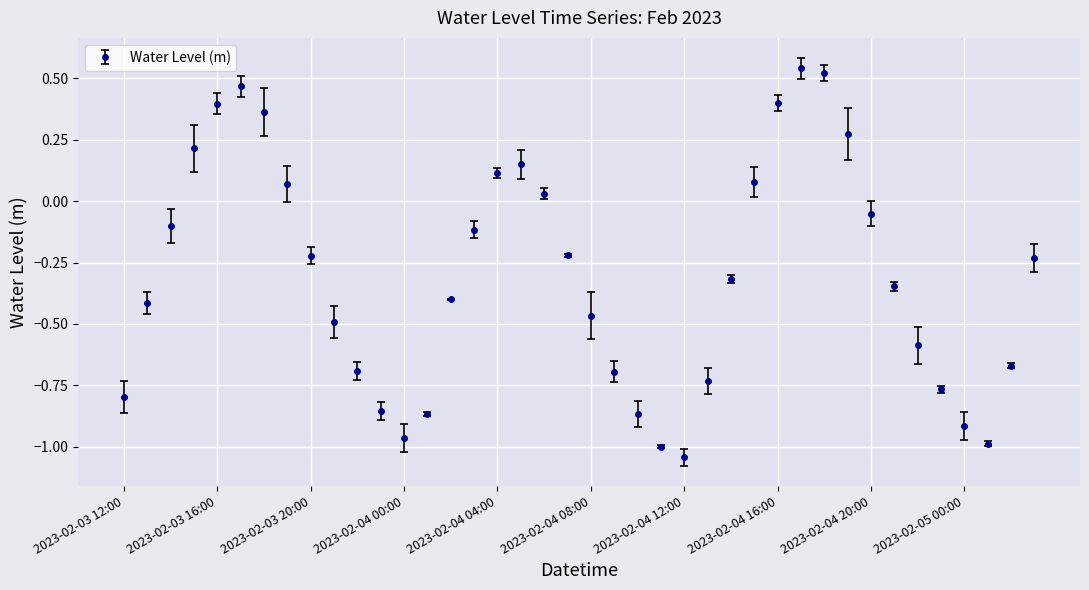

Does the chart have visible grid lines?

Yes